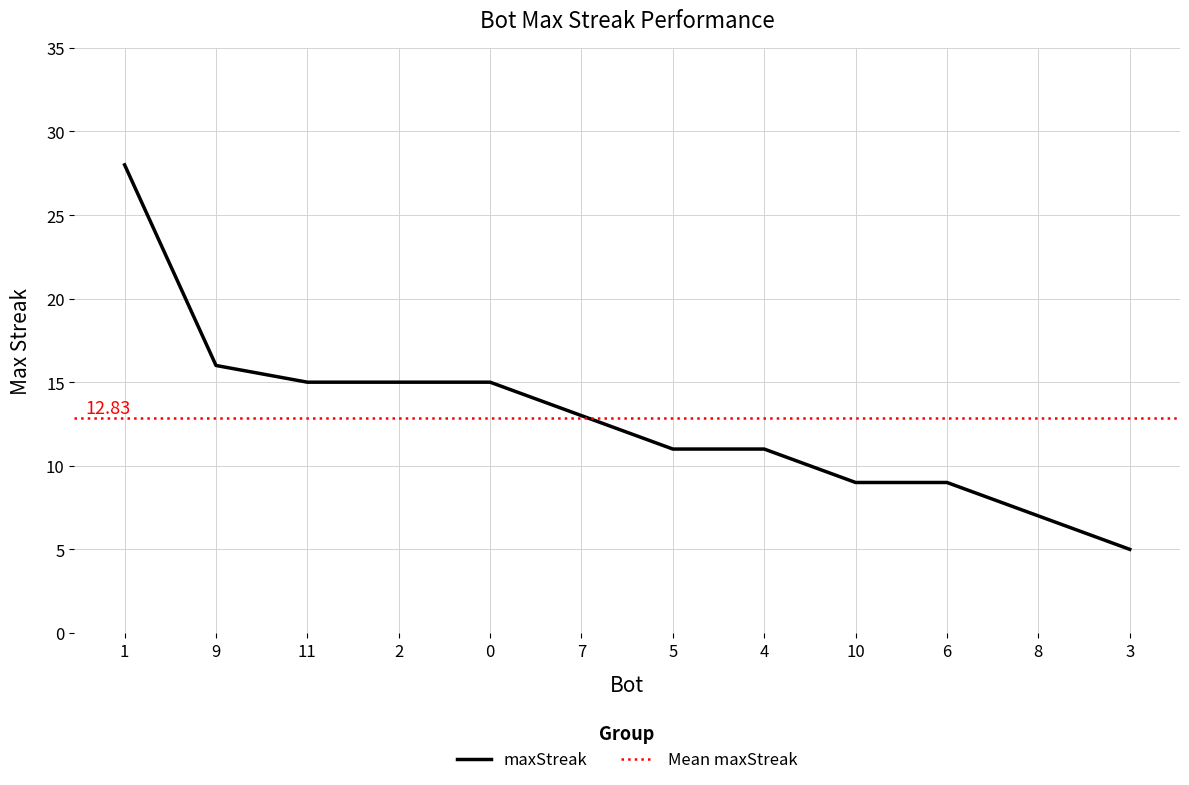

What is the label of the 9th point from the right?

2